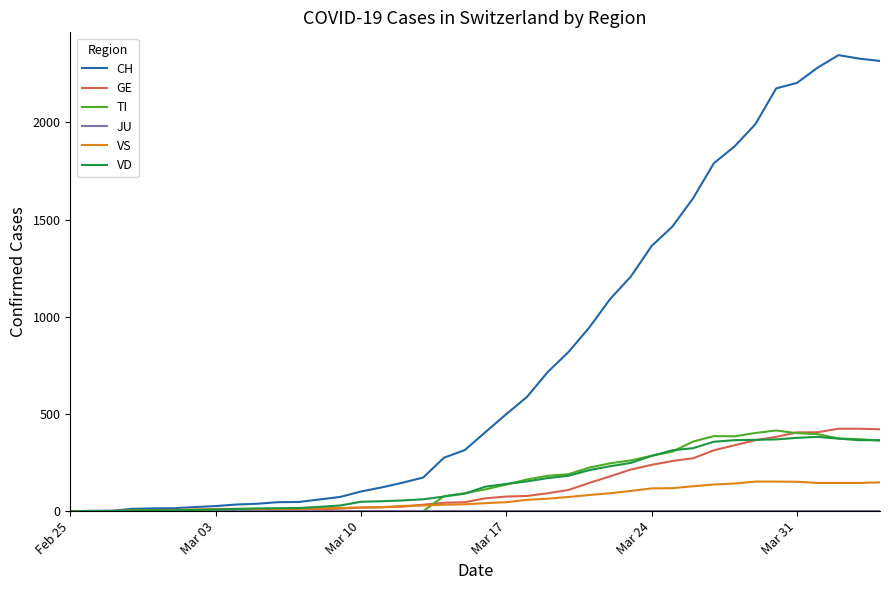

How many values in the GE series are below 66?

20